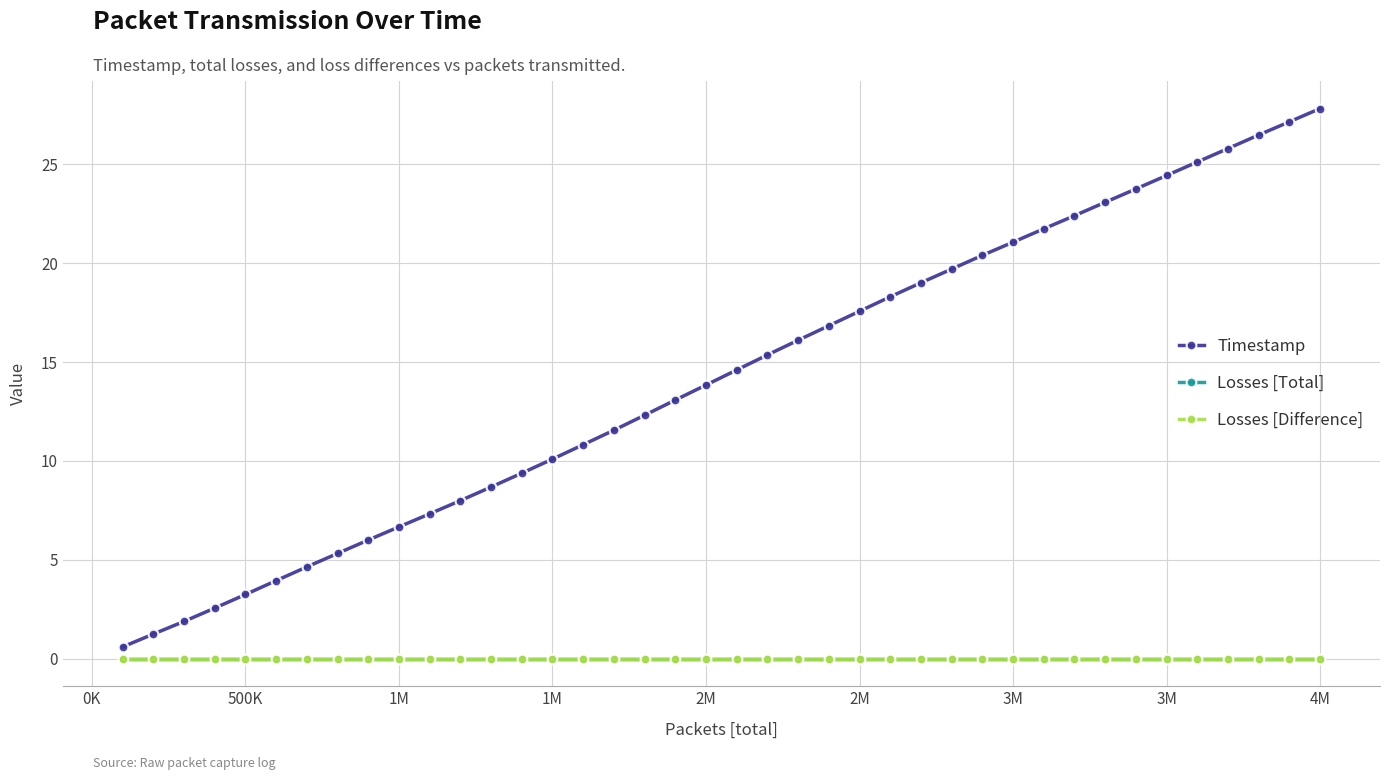

Does the chart have visible grid lines?

Yes